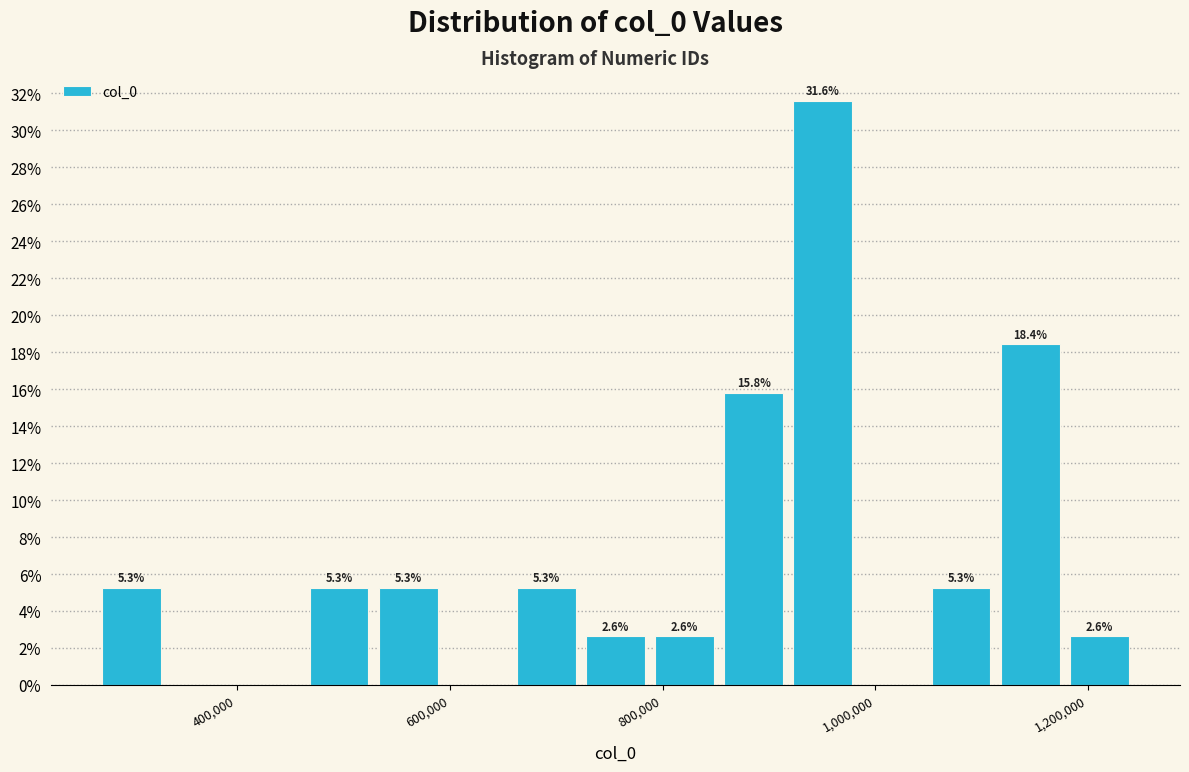

Around what value on the x-axis is the tallest bar? Give the approximate position of its centre, as read against the axis.

960000